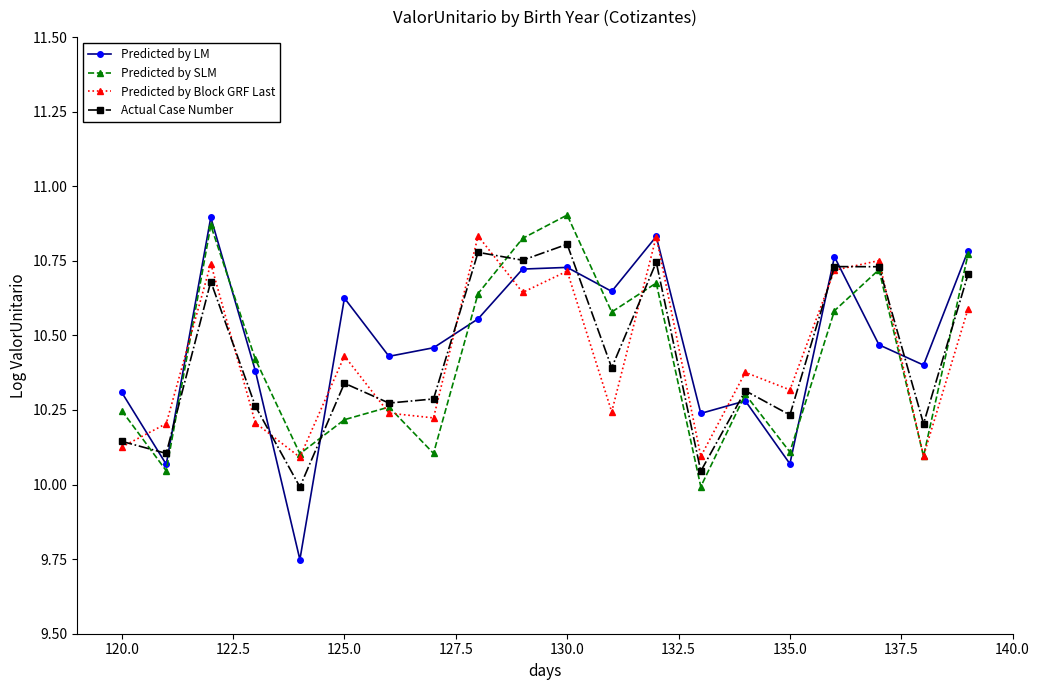

In Predicted by SLM, how many points are higher than both neighbors (excluding endpoints)?

6